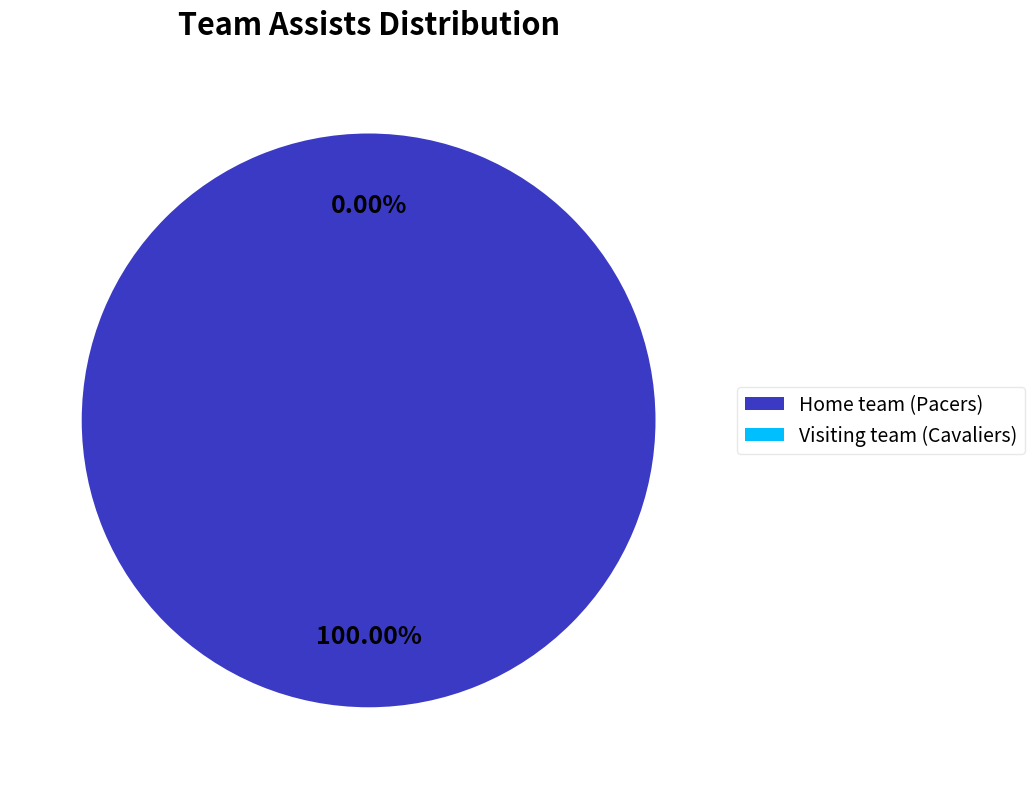

What percentage do Home team (Pacers) and Visiting team (Cavaliers) together represent?

100.0%